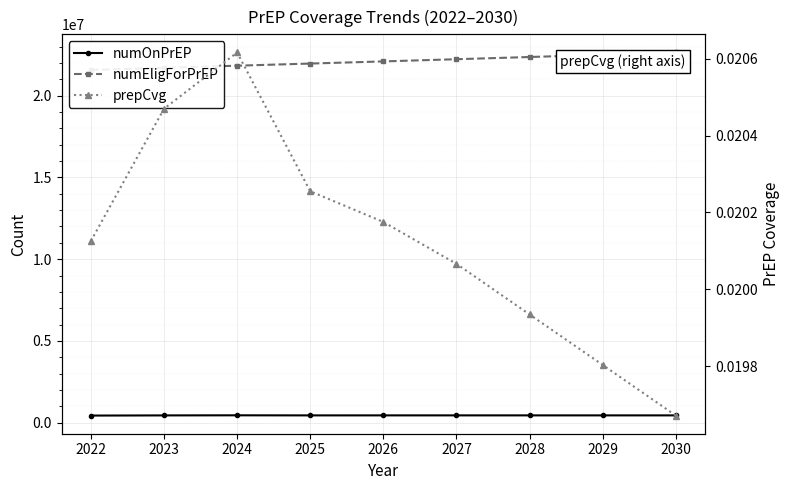

True or false: numOnPrEP and numEligForPrEP cross at least once.

False